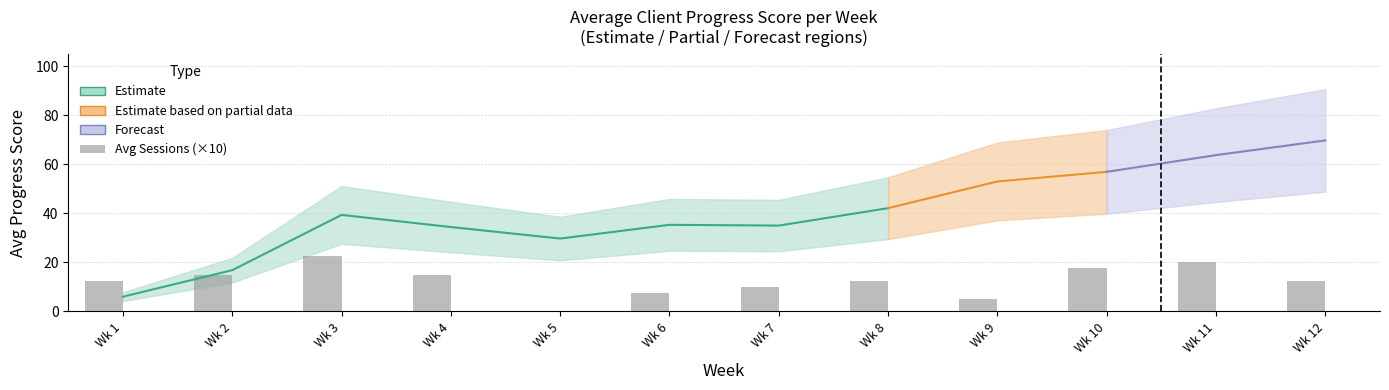

How many categories are shown in the chart?

12